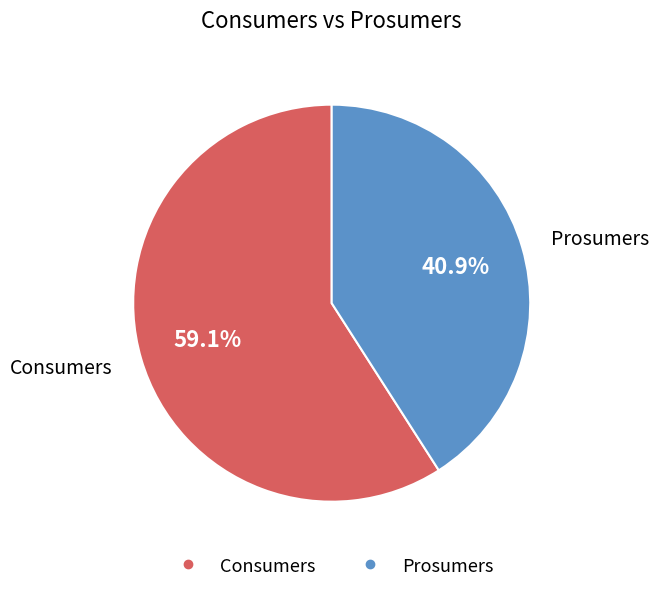

Is there a majority slice in this chart?

Yes